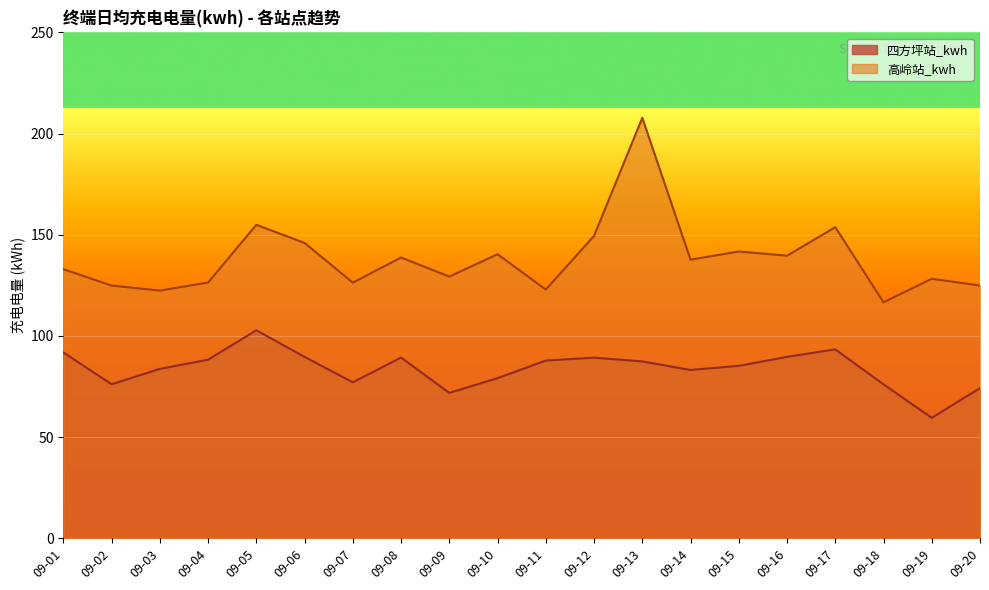

True or false: 四方坪站_kwh and 高岭站_kwh intersect in this chart.

False